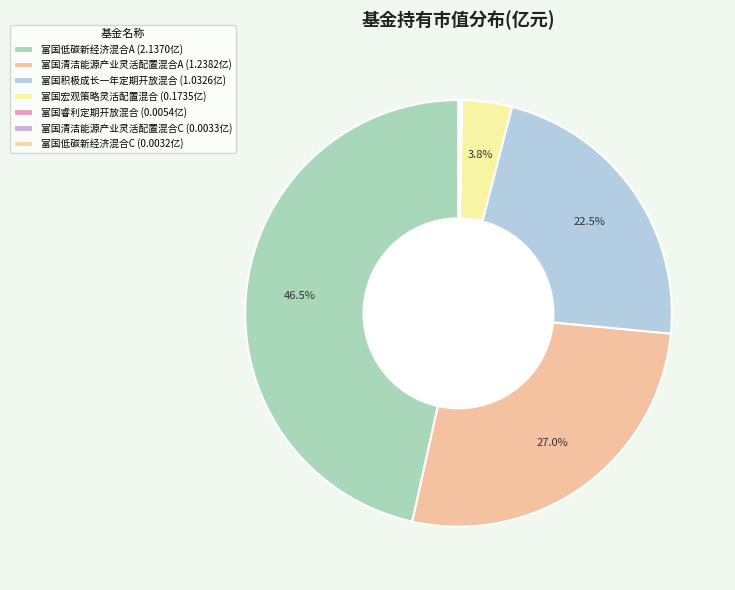

The 富国清洁能源产业灵活配置混合A slice represents 27% of the pie. True or false?

True